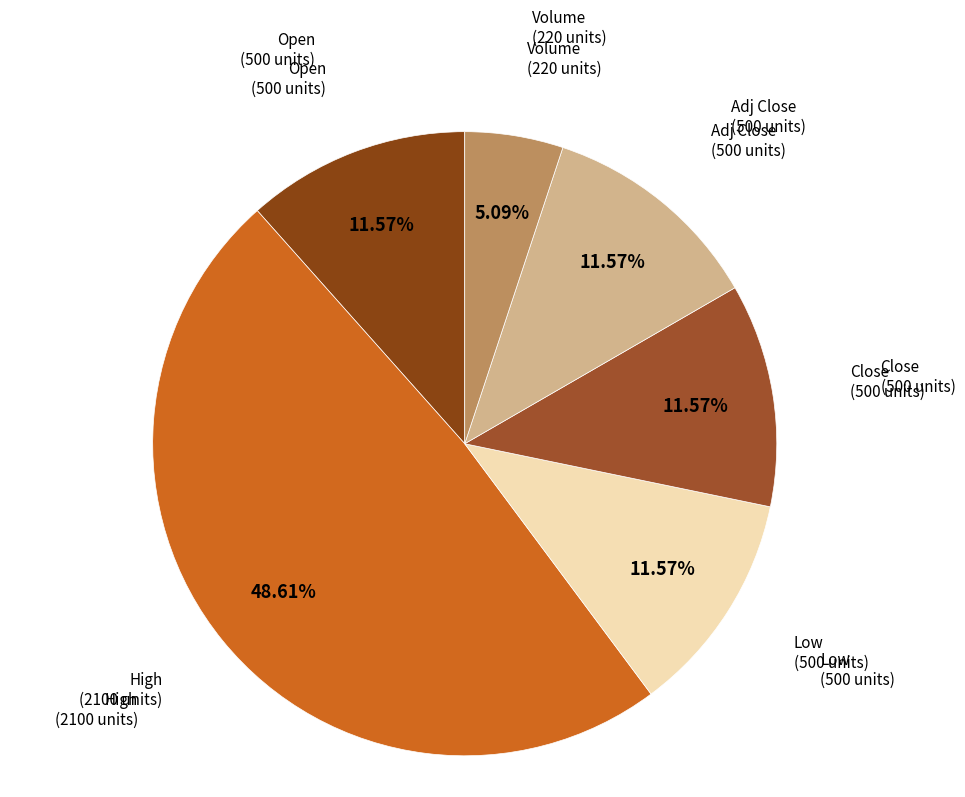

How many segments does this pie chart have?

6